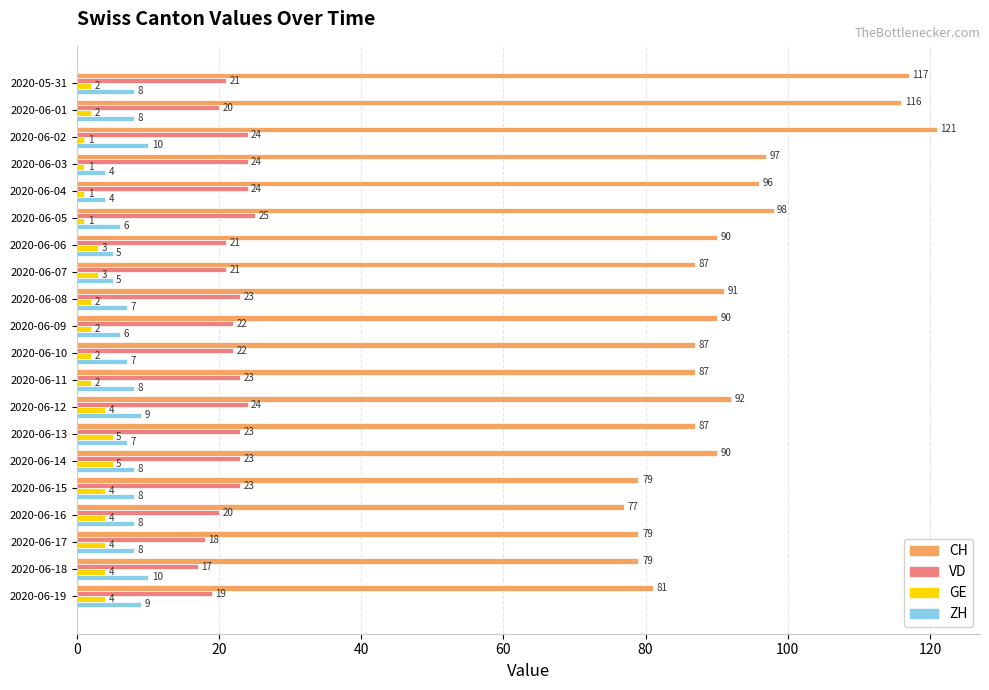

What is the difference between the maximum and minimum values in the CH series?

44